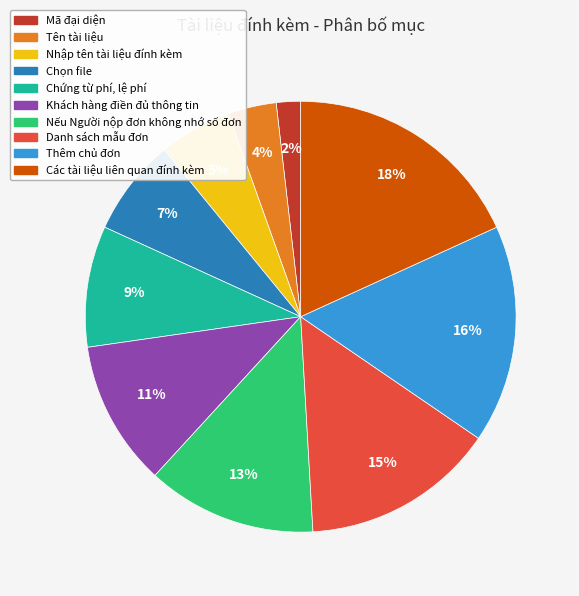

What is the smallest slice in the pie chart?

Mã đại diện